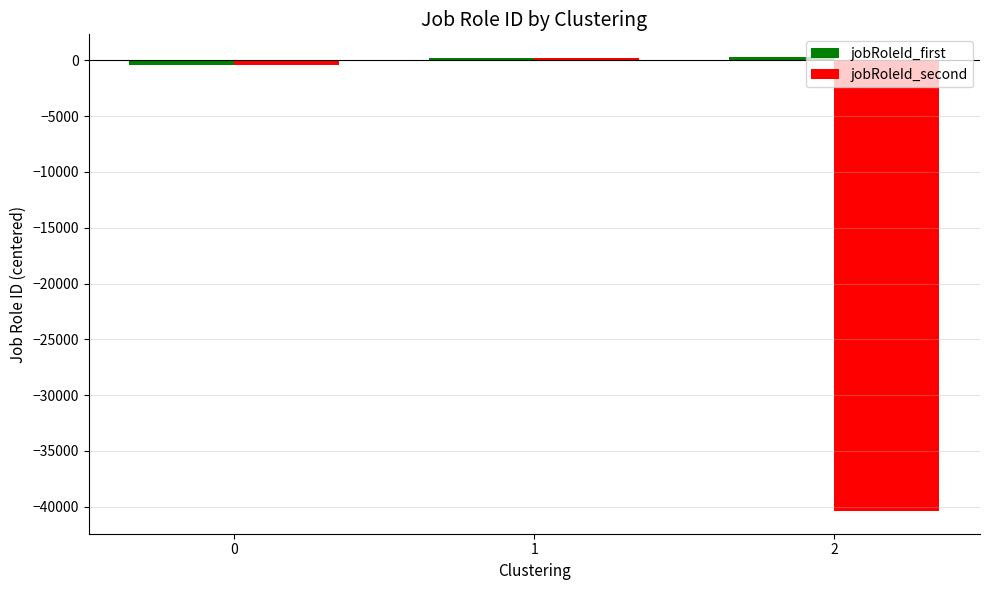

Which series has the largest range (max minus min)?

jobRoleId_second